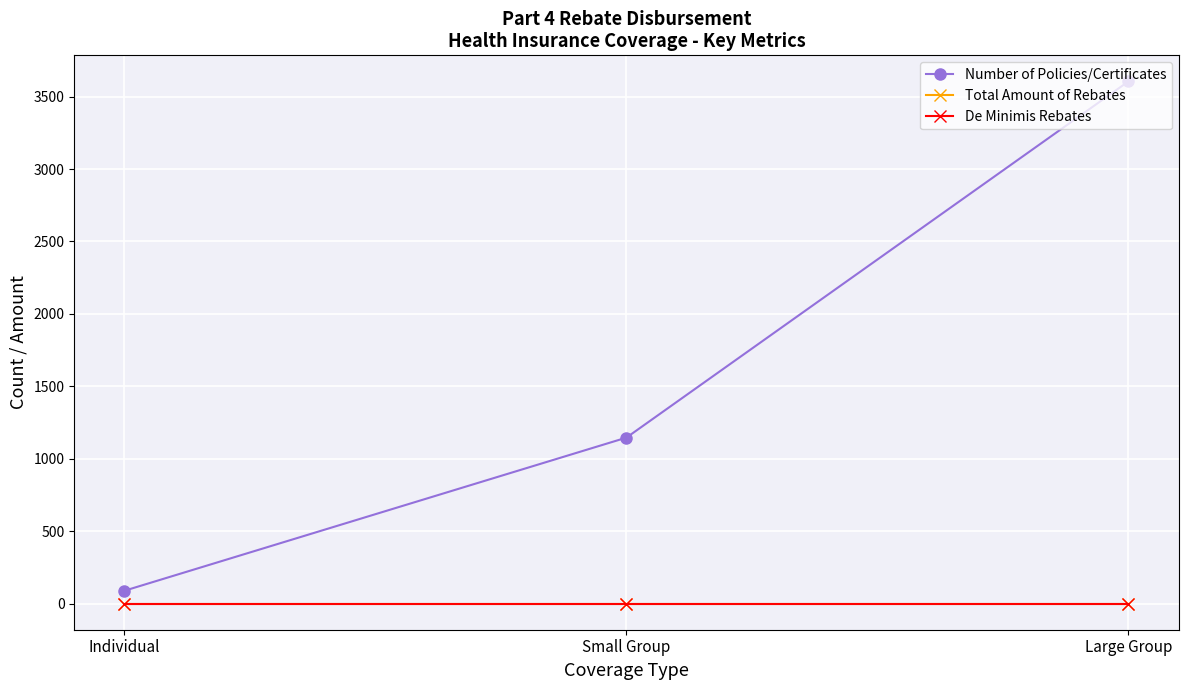

Which series has the largest range (max minus min)?

Number of Policies/Certificates